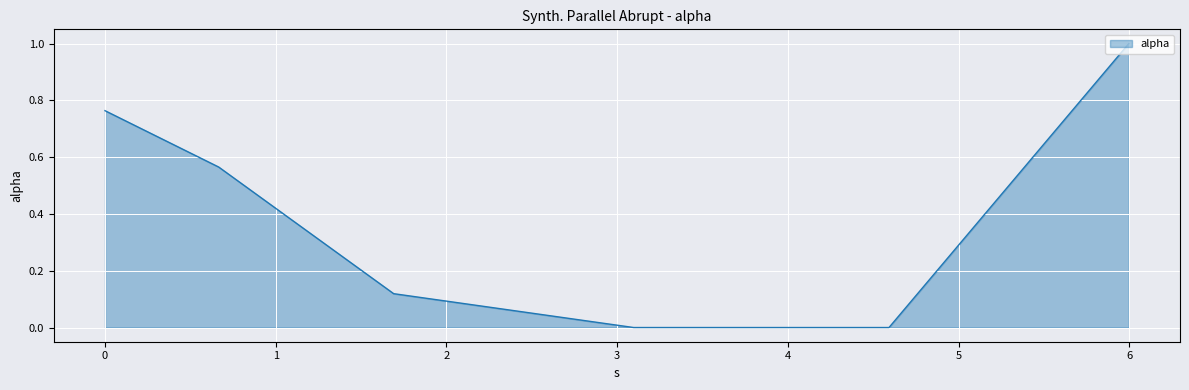

What is the sum of all values?

2.4